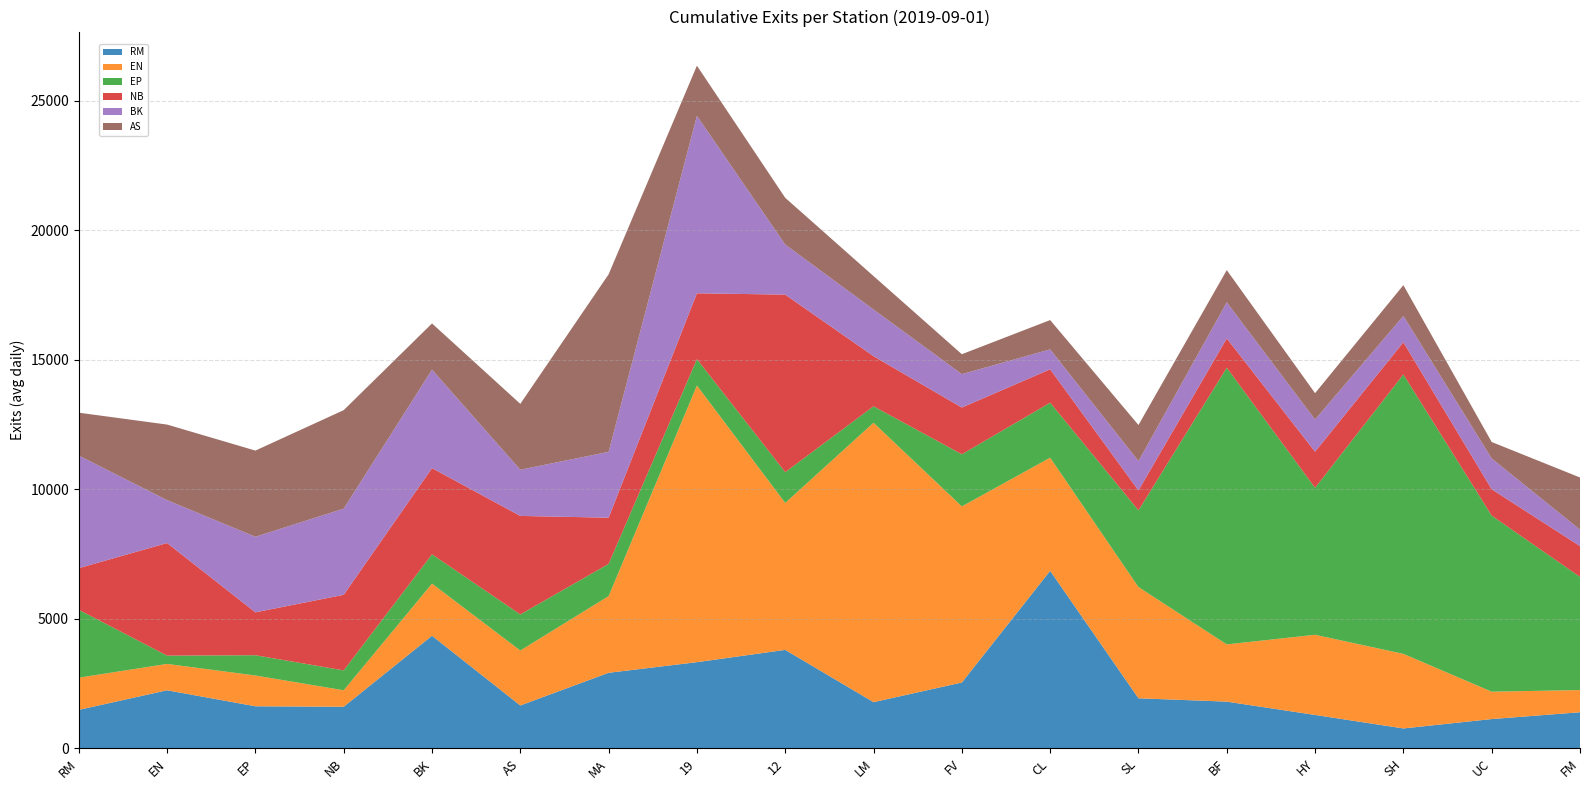

Reading right to left, list all the values displayed in this chart.

RM: 1393.8	1130.8	769.0	1289.6	1803.2	1933.2	6852.2	2541.8	1783.8	3801.0	3326.6	2916.6	1655.6	4345.8	1605.8	1624.6	2242.4	1485.2
EN: 856.4	1056.8	2878.4	3094.6	2209.8	4293.4	4368.6	6796.6	10784.2	5672.2	10678.8	2960.4	2121.0	2012.8	635.4	1187.8	1017.2	1242.6
EP: 4368.6	6796.6	10784.2	5672.2	10678.8	2960.4	2121.0	2012.8	635.4	1187.8	1017.2	1242.6	1393.8	1130.8	769.0	782.4	319.8	2621.4
NB: 1187.8	1017.2	1242.6	1393.8	1130.8	769.0	1289.6	1803.2	1933.2	6852.2	2541.8	1783.8	3801.0	3326.6	2916.6	1655.6	4345.8	1605.8
BK: 635.4	1187.8	1017.2	1242.6	1393.8	1130.8	769.0	1289.6	1803.2	1933.2	6852.2	2541.8	1783.8	3801.0	3326.6	2916.6	1655.6	4345.8
AS: 2012.8	635.4	1187.8	1017.2	1242.6	1393.8	1130.8	769.0	1289.6	1803.2	1933.2	6852.2	2541.8	1783.8	3801.0	3326.6	2916.6	1655.6